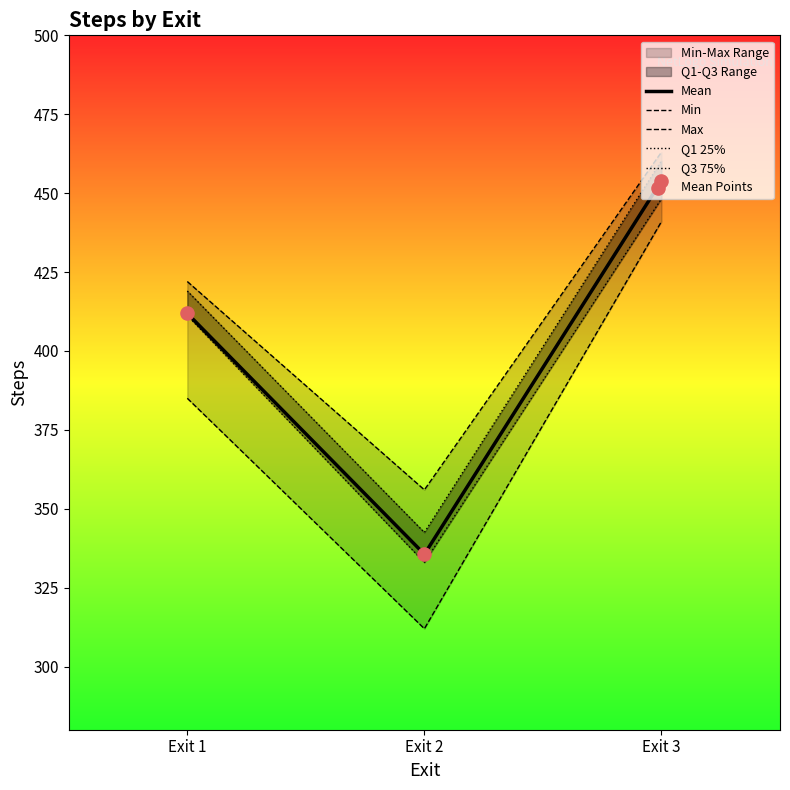

Which series contains the lowest Y value?

Min